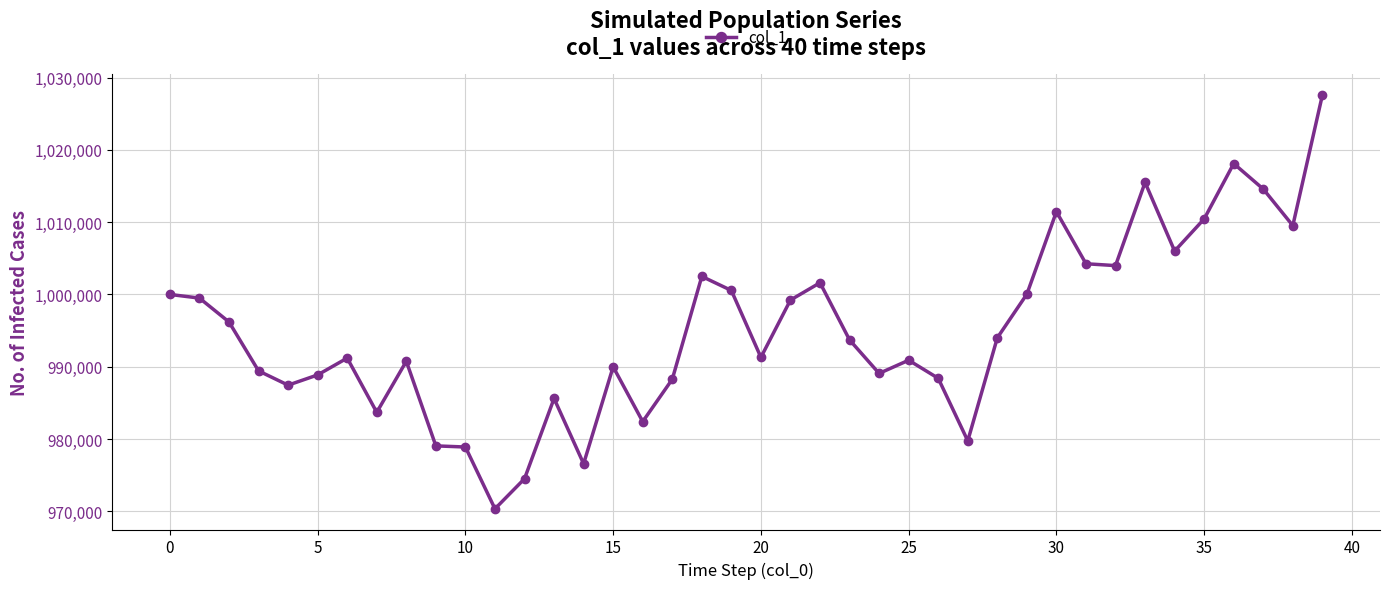

What is the difference between the maximum and minimum values?

57242.1